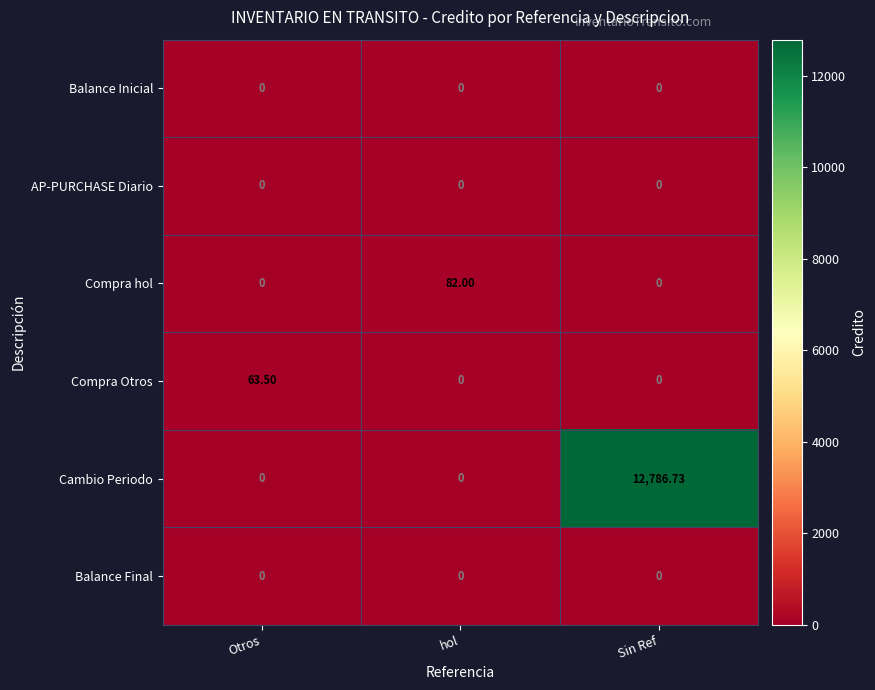

At which category does the chart reach its peak across all series?

Sin Ref